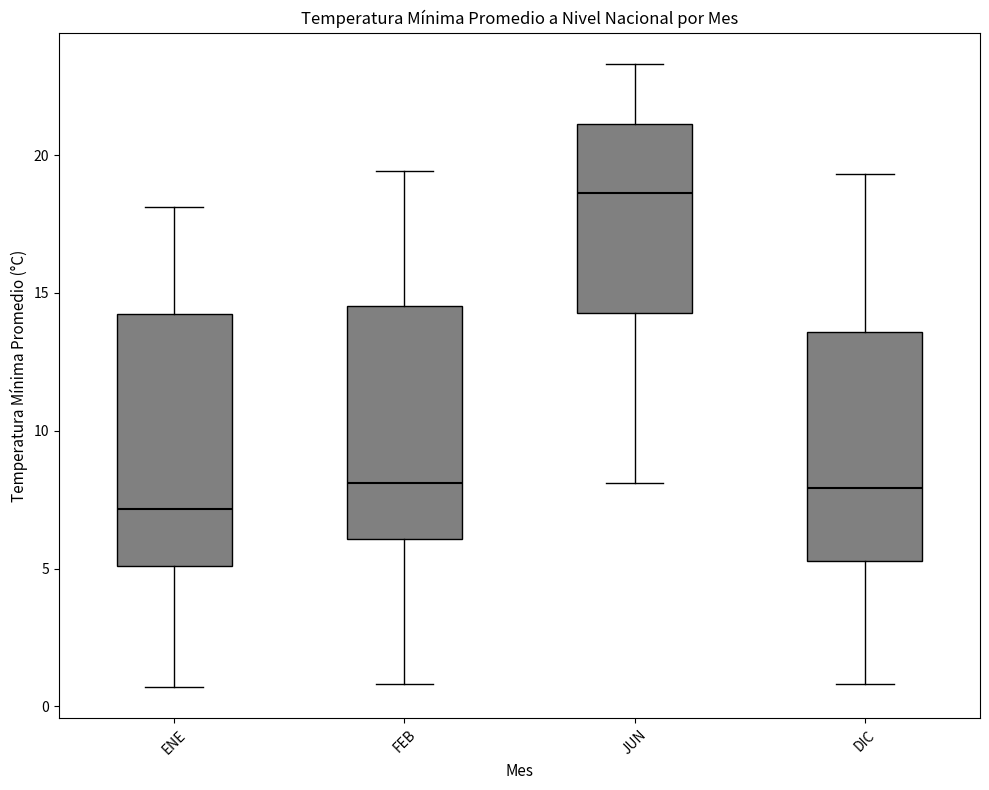

Reading left to right, read every box against the y-axis: the position of its median line, the range the box covers, and the ends of its whiskers. The values are not printed on the chart, so give them approximately, as read against the axis.

ENE: median 7.0, box 5.0 to 14.0, whiskers 0.5 to 18.0
FEB: median 8.0, box 6.0 to 14.5, whiskers 1.0 to 19.5
JUN: median 18.5, box 14.5 to 21.0, whiskers 8.0 to 23.5
DIC: median 8.0, box 5.5 to 13.5, whiskers 1.0 to 19.5